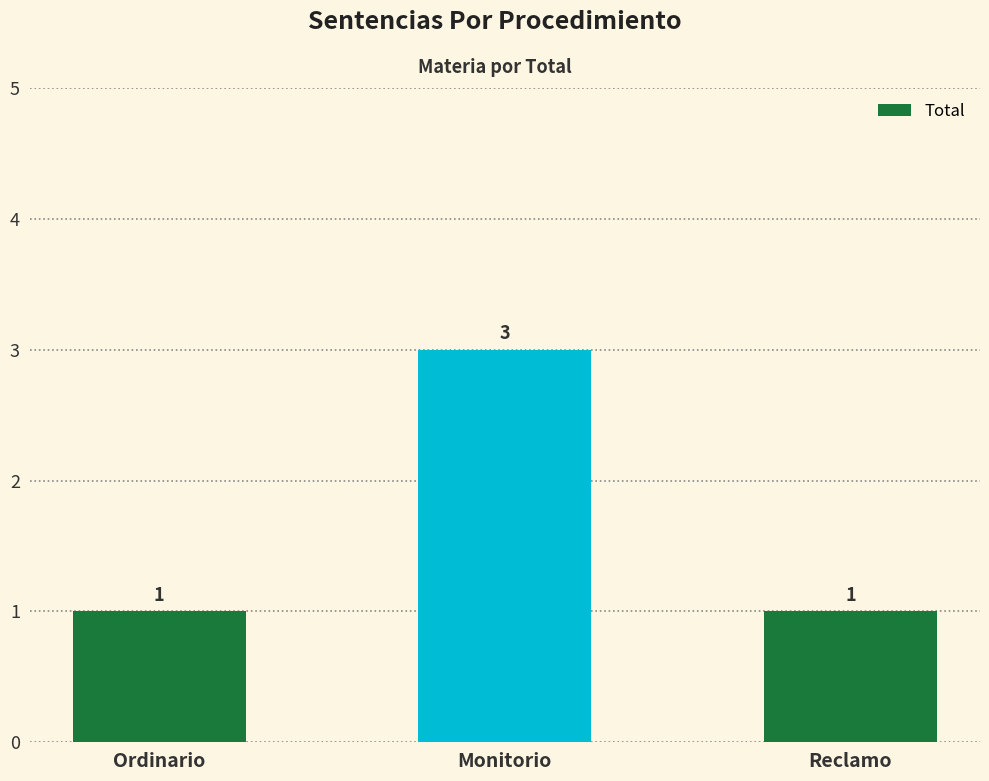

Reading right to left, list all the values displayed in this chart.

1	3	1